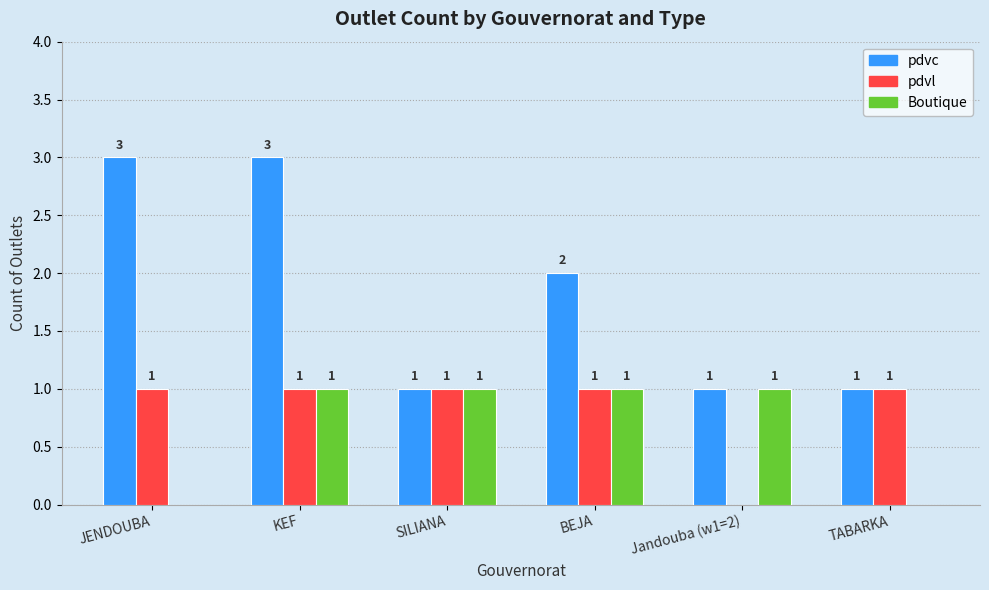

Reading left to right, list all the values displayed in this chart.

pdvc: JENDOUBA=3	KEF=3	SILIANA=1	BEJA=2	Jandouba (w1=2)=1	TABARKA=1
pdvl: JENDOUBA=1	KEF=1	SILIANA=1	BEJA=1	Jandouba (w1=2)=0	TABARKA=1
Boutique: JENDOUBA=0	KEF=1	SILIANA=1	BEJA=1	Jandouba (w1=2)=1	TABARKA=0